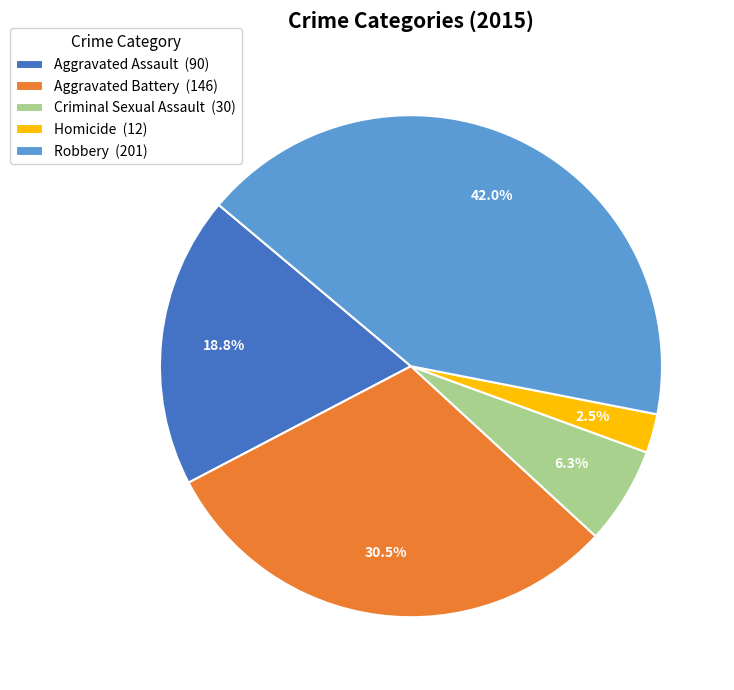

The Aggravated Assault slice represents 19% of the pie. True or false?

True